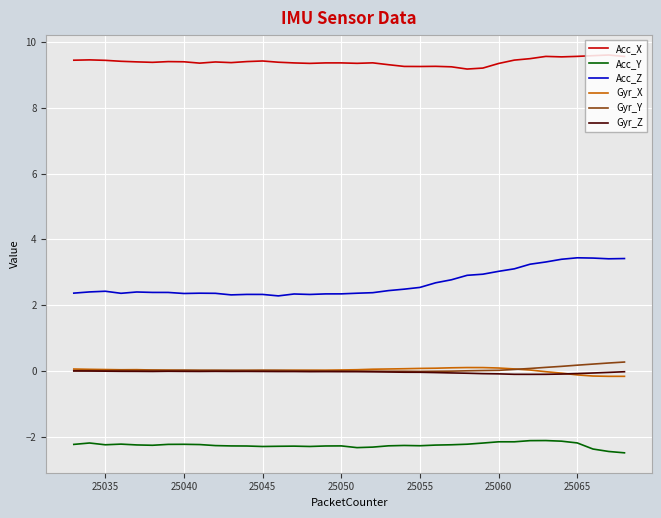

Which series has the largest range (max minus min)?

Acc_Z